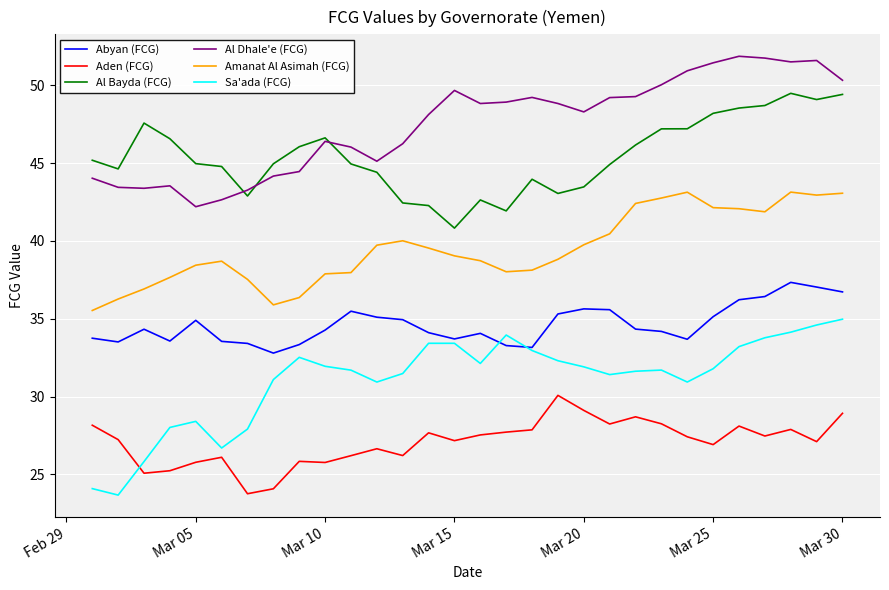

True or false: Al Dhale'e (FCG) and Abyan (FCG) cross at least once.

False